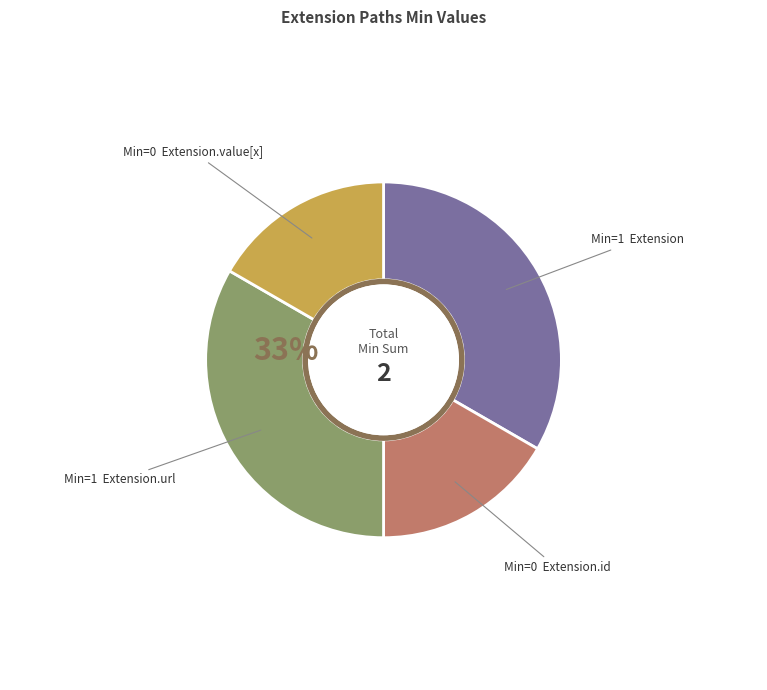

Does any single category account for the majority?

No